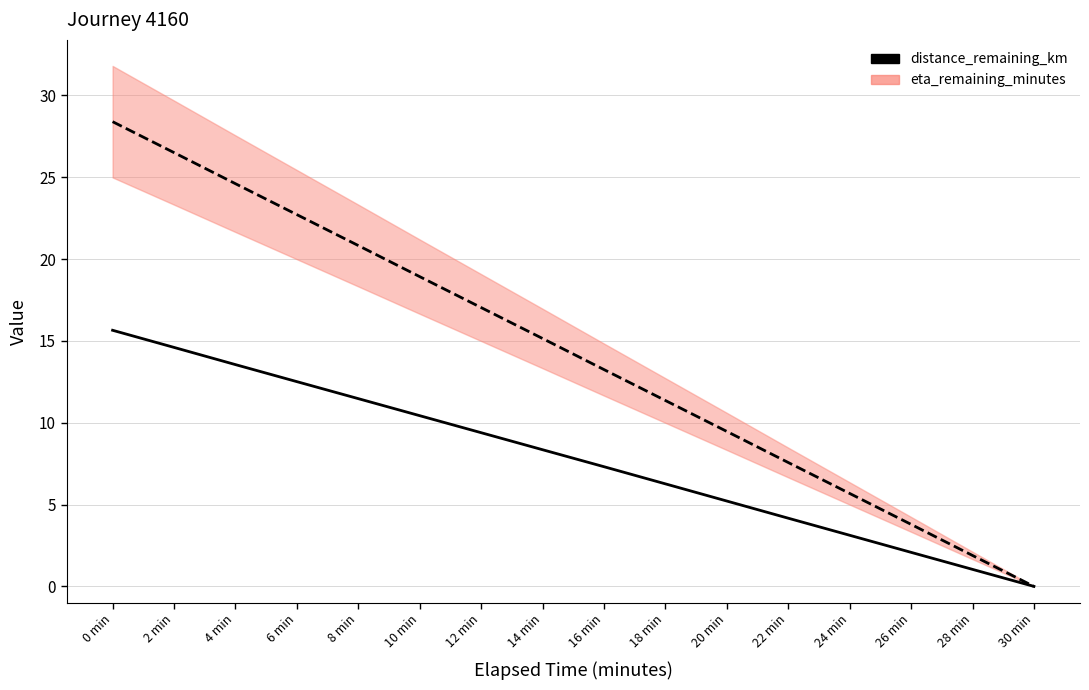

What is the value of the 7th point from the left?

9.4